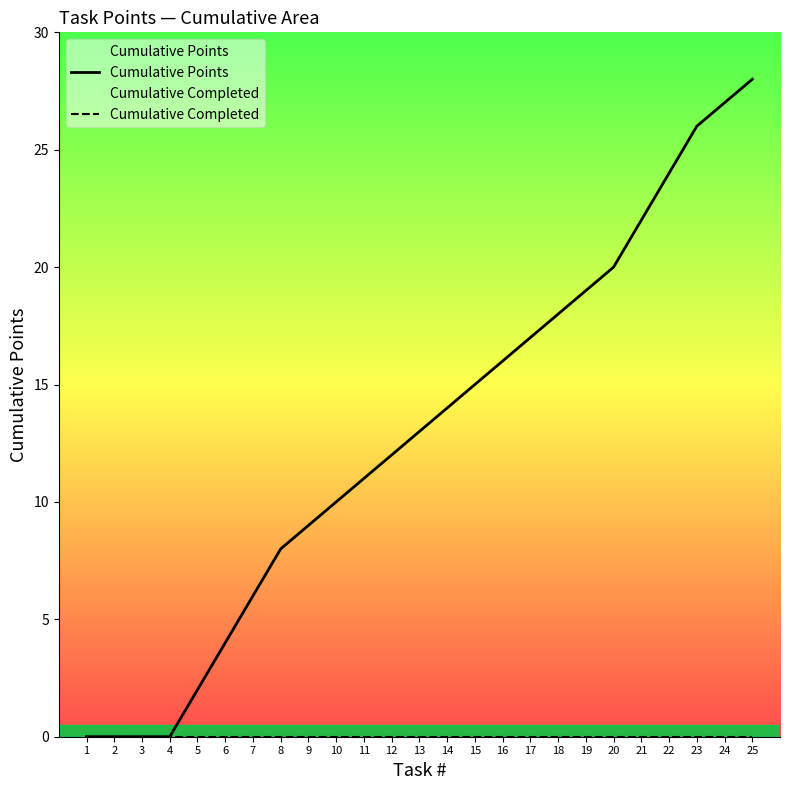

List the series in order of their overall mean, highest first.

Cumulative Points, Cumulative Completed